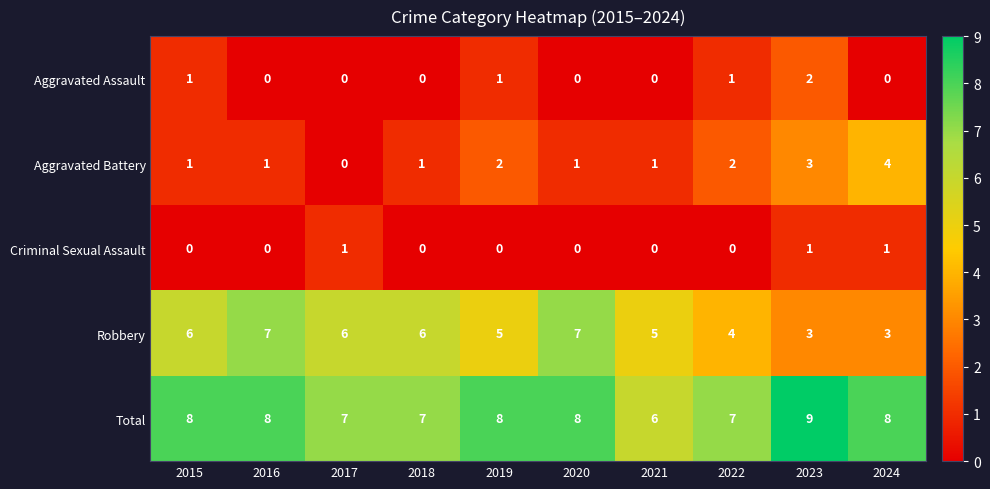

Count the number of categories in the chart.

10